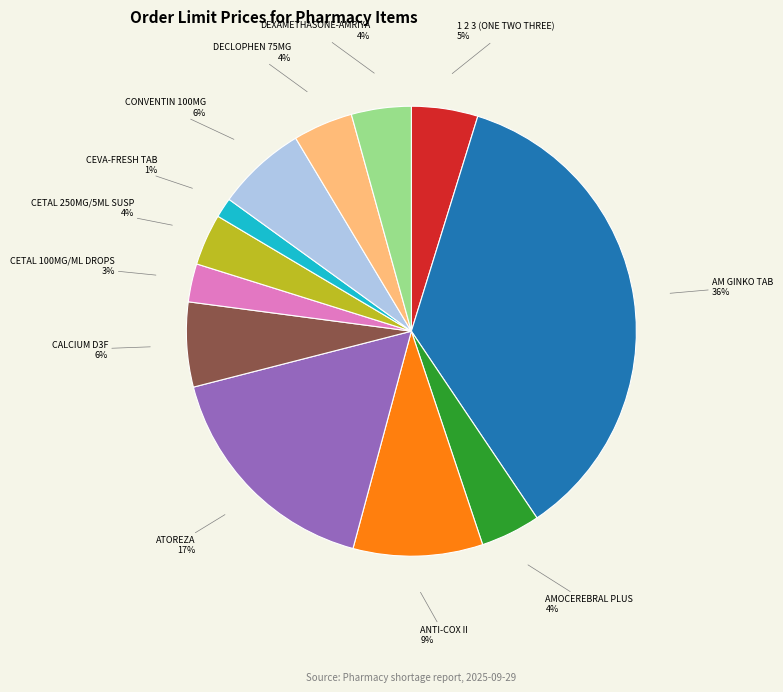

Is there any slice that represents more than half of the pie?

No